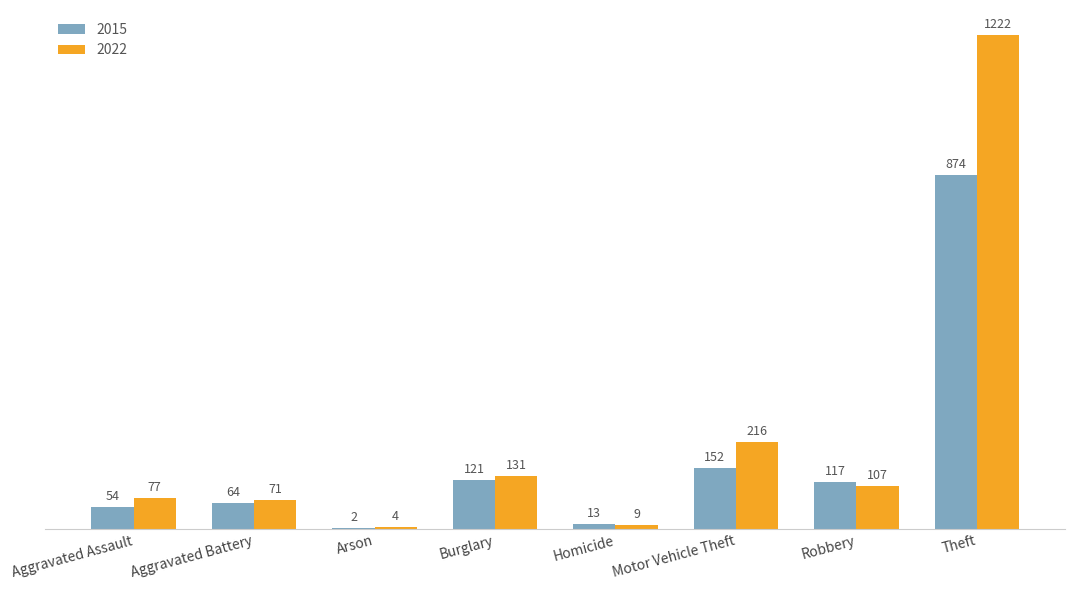

Where is 2022 nearest to the value 613?

Motor Vehicle Theft